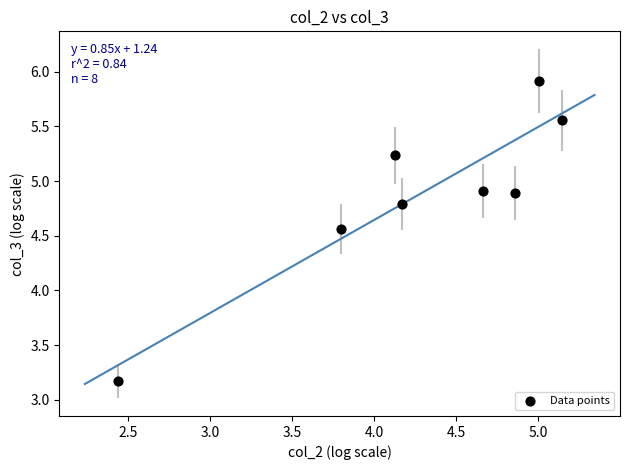

What is the range of X values (max minus min)?

2.7